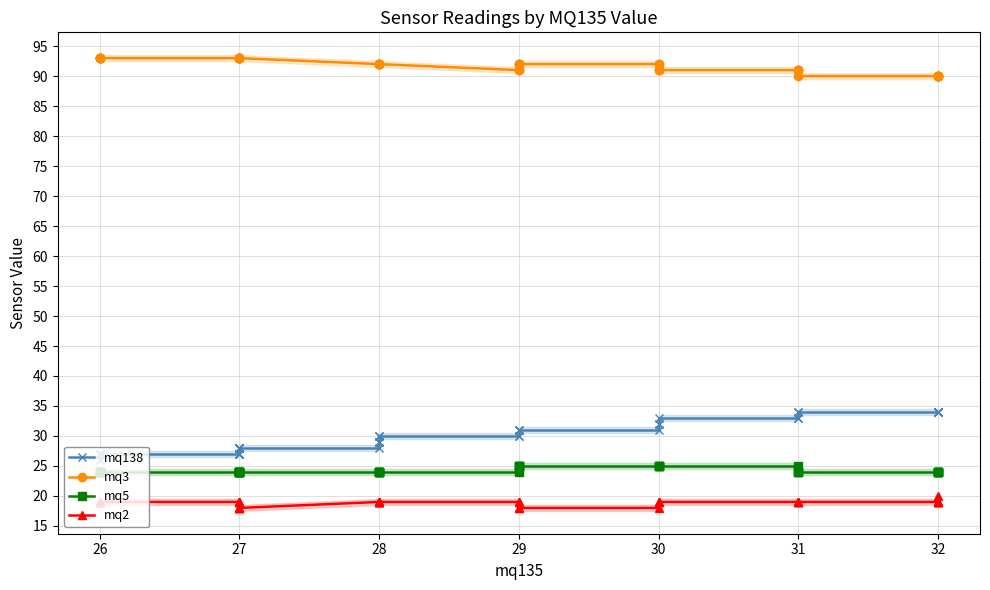

True or false: mq138 and mq2 cross at least once.

False